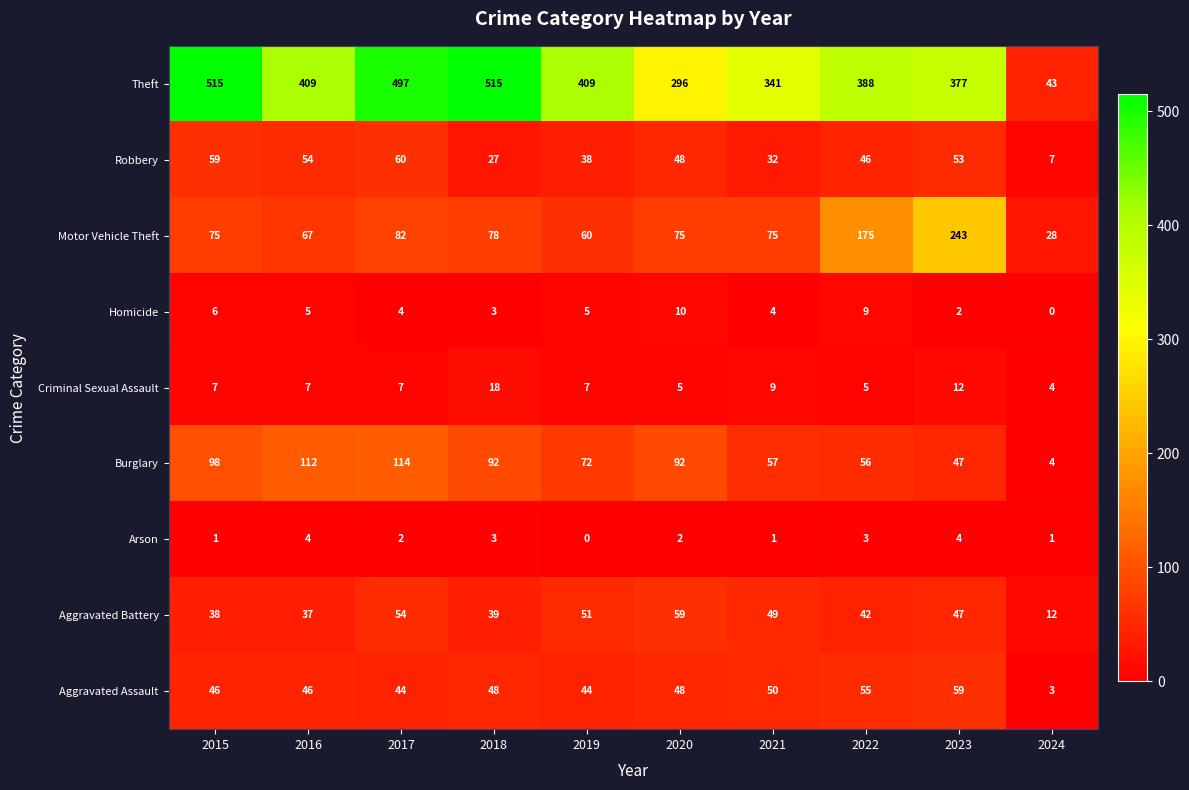

Count the number of data series in this chart.

9